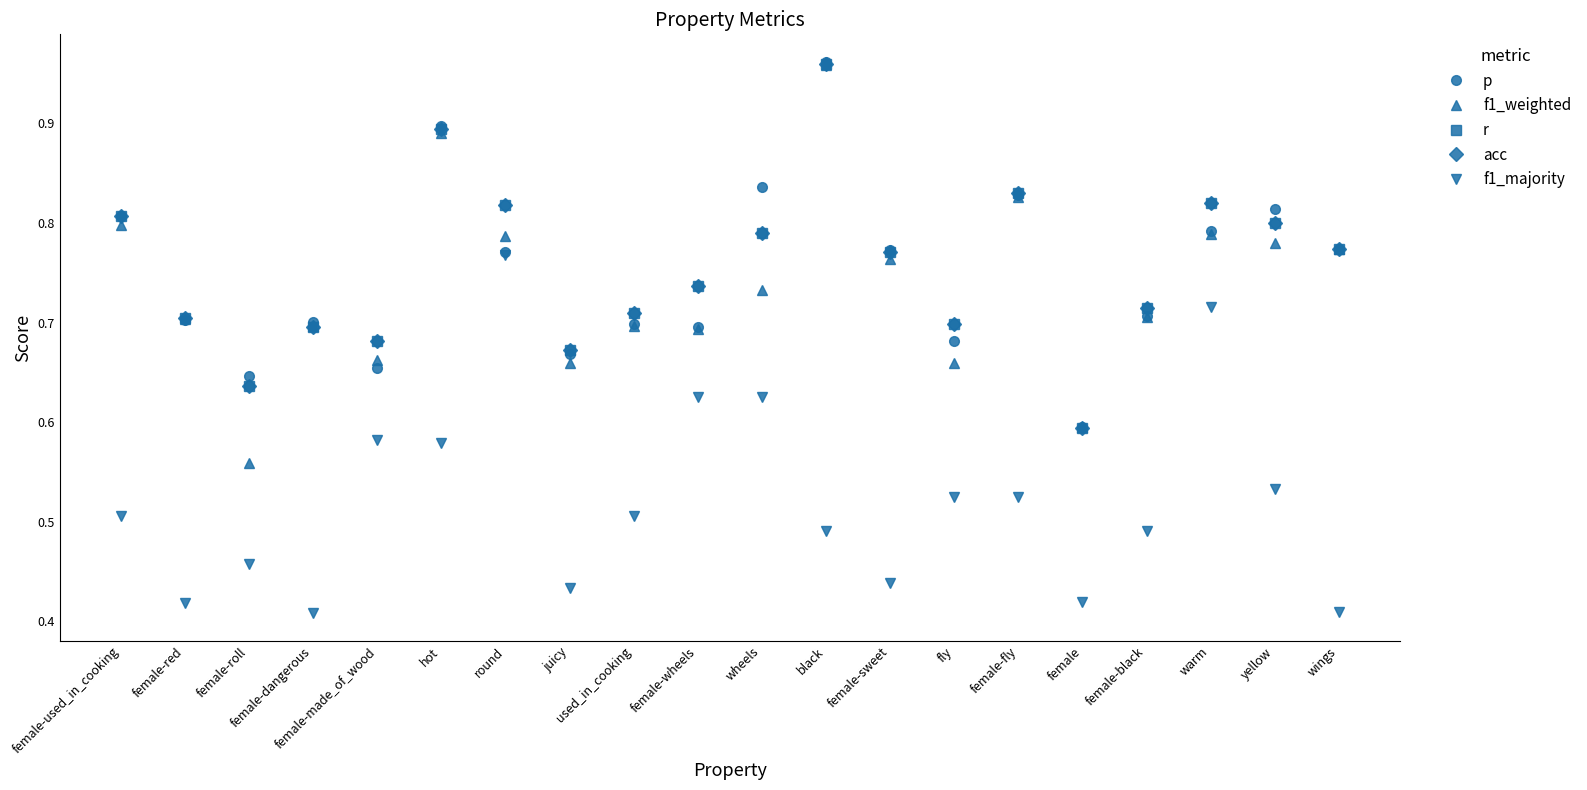

Is it true that r equals 0.9 at juicy?

False